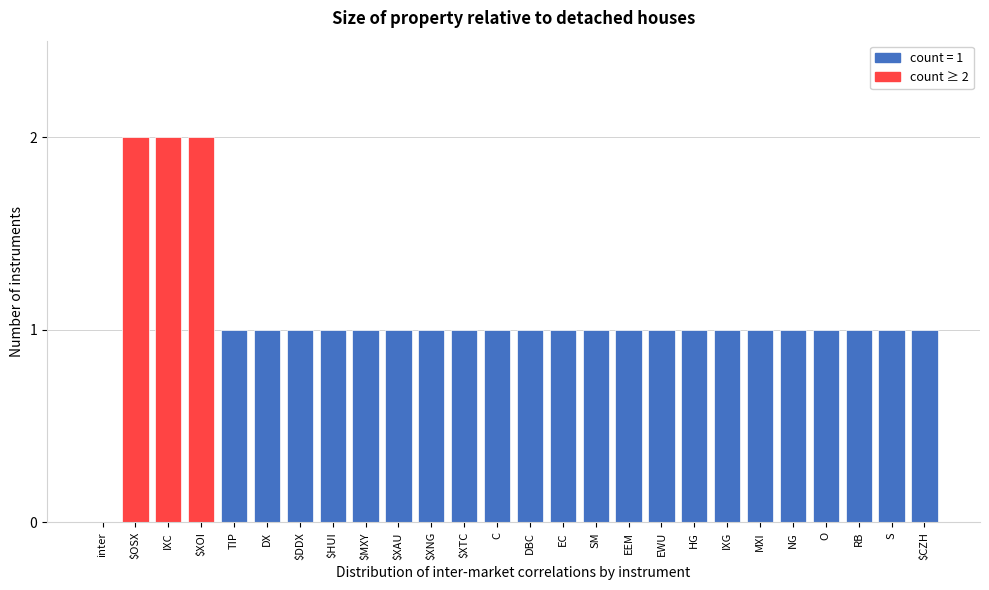

What is the sum of all values?

28